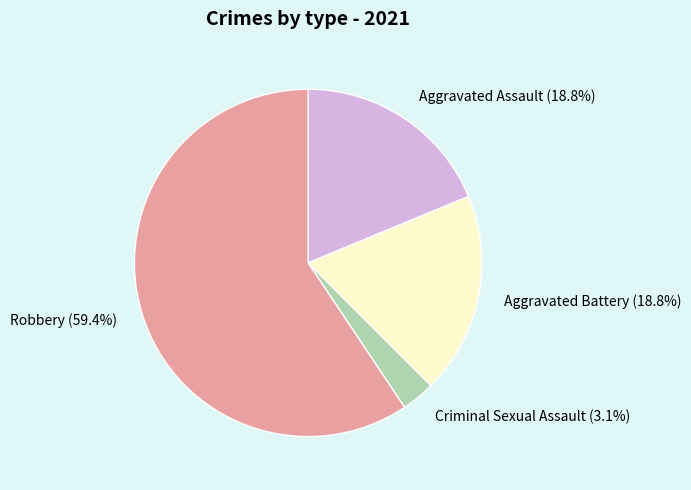

What is the total percentage of Aggravated Battery and Criminal Sexual Assault?

21.9%